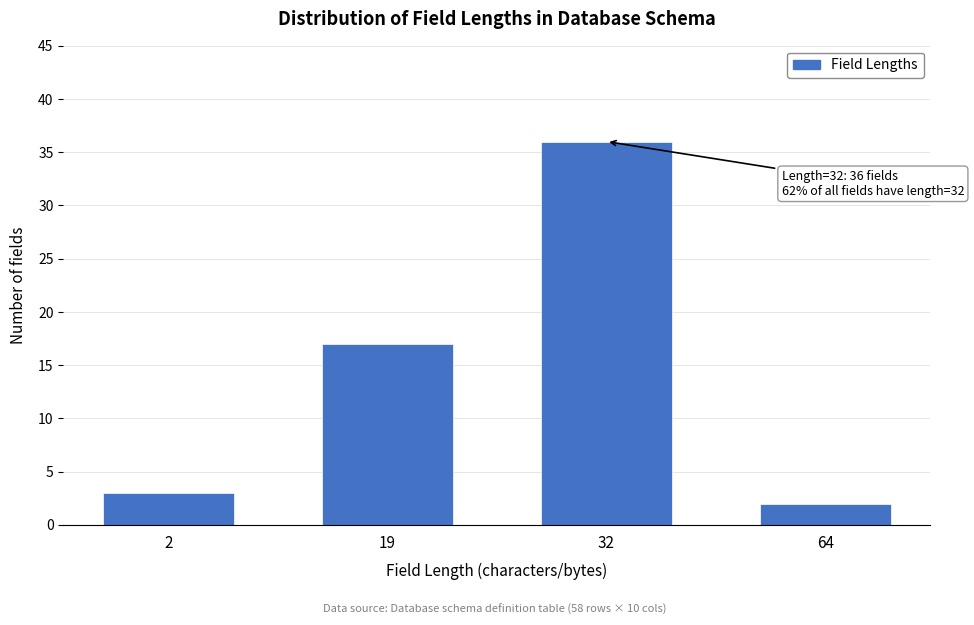

Reading right to left, what are all the values shown in this chart?

2	36	17	3